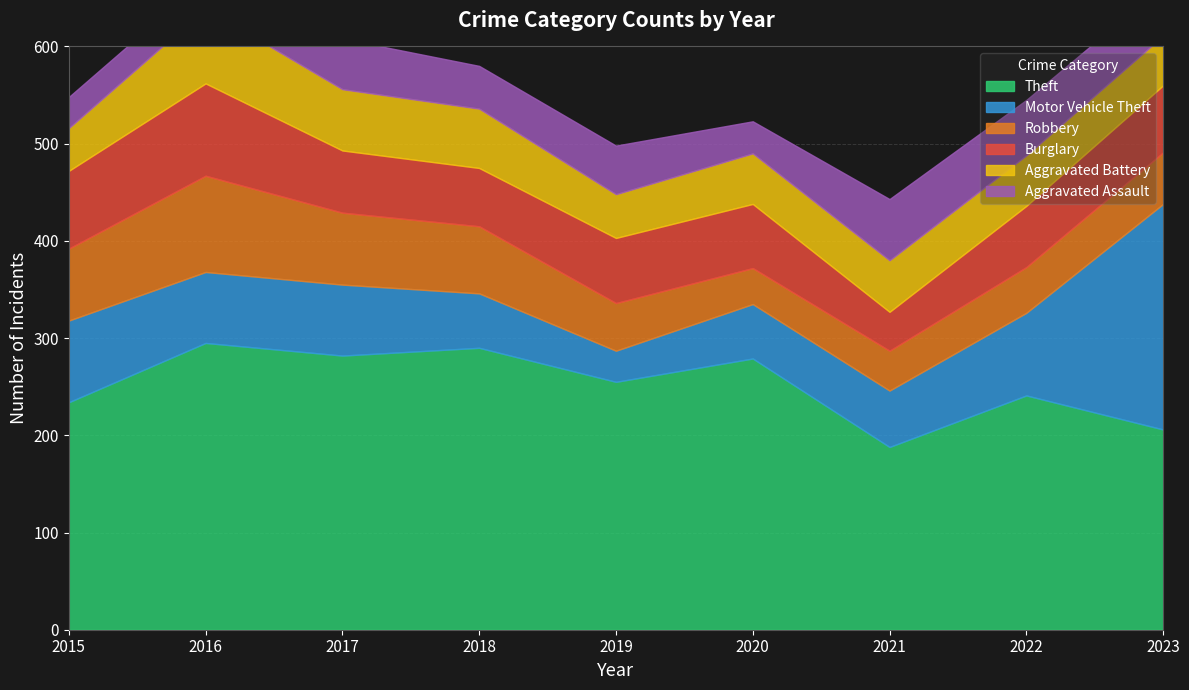

Read the Robbery value at 2022.

47